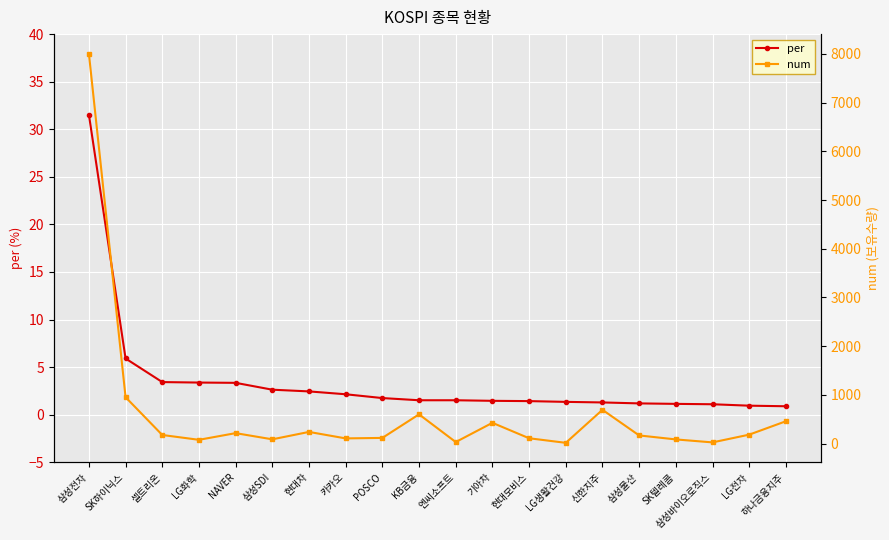

What is the average value of the per series?

3.5